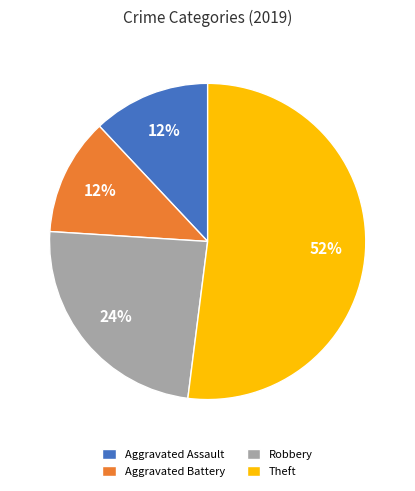

To the nearest percent, what is the combined percentage of Aggravated Assault and Aggravated Battery?

24%